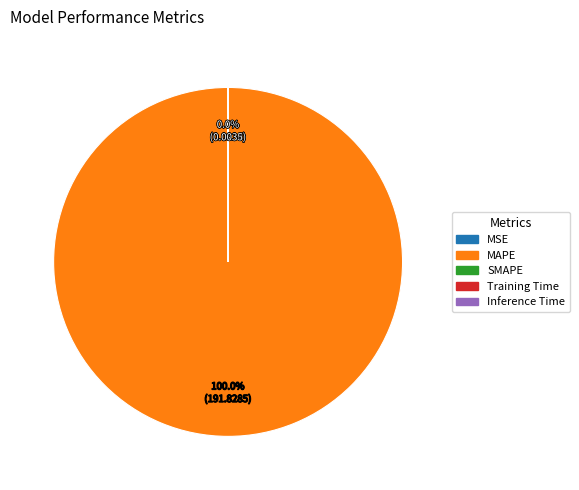

Is there any slice that represents more than half of the pie?

Yes